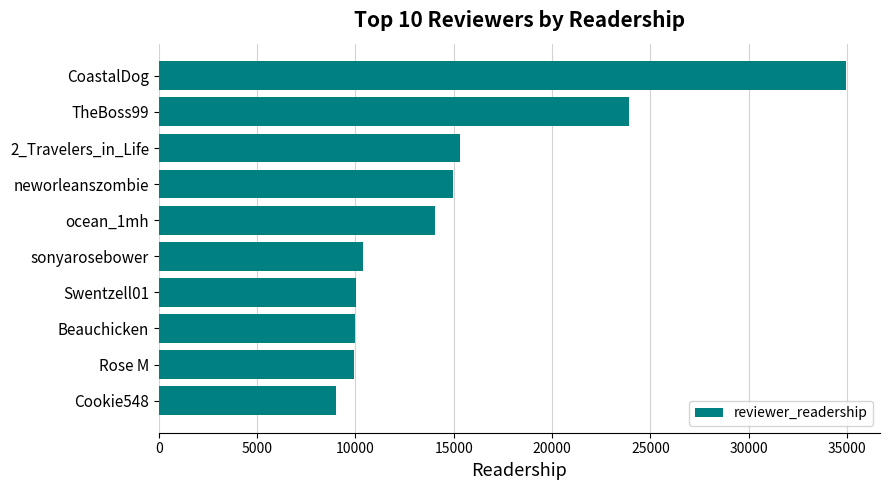

Which category has the highest value across all series?

CoastalDog